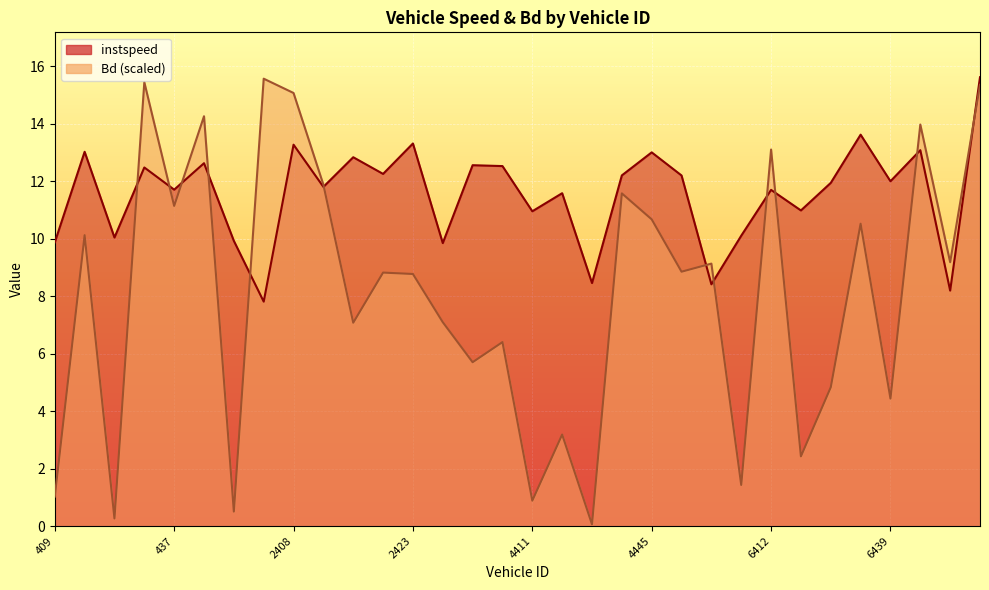

Between 5865.0 and 6438.0, which series saw the biggest shift?

instspeed